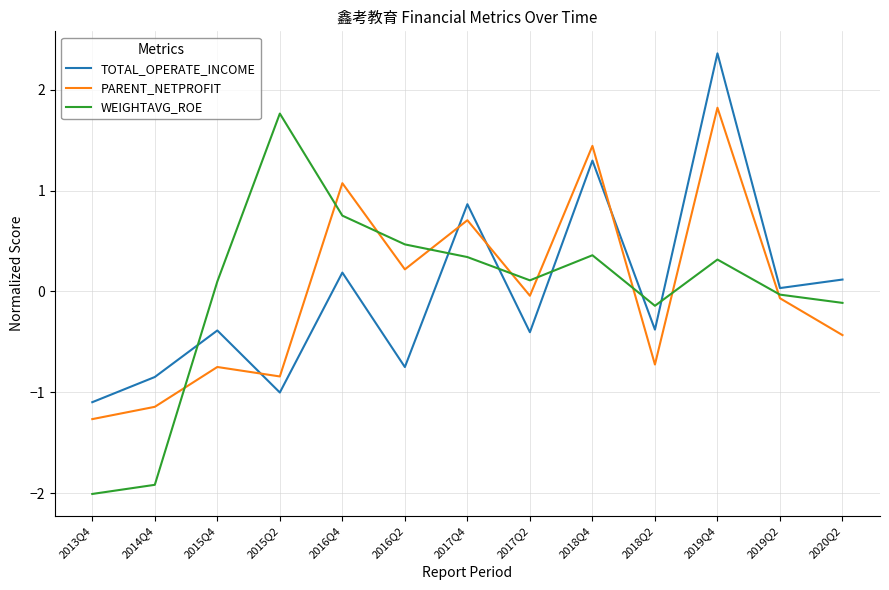

What position from the right is 2015Q4?

11